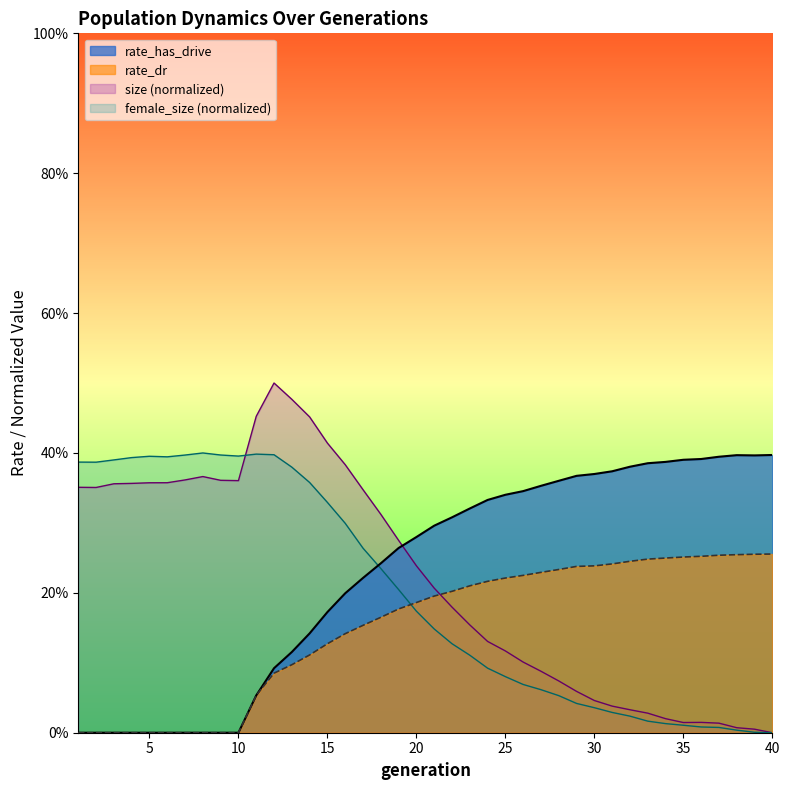

True or false: rate_dr and rate_has_drive cross at least once.

False